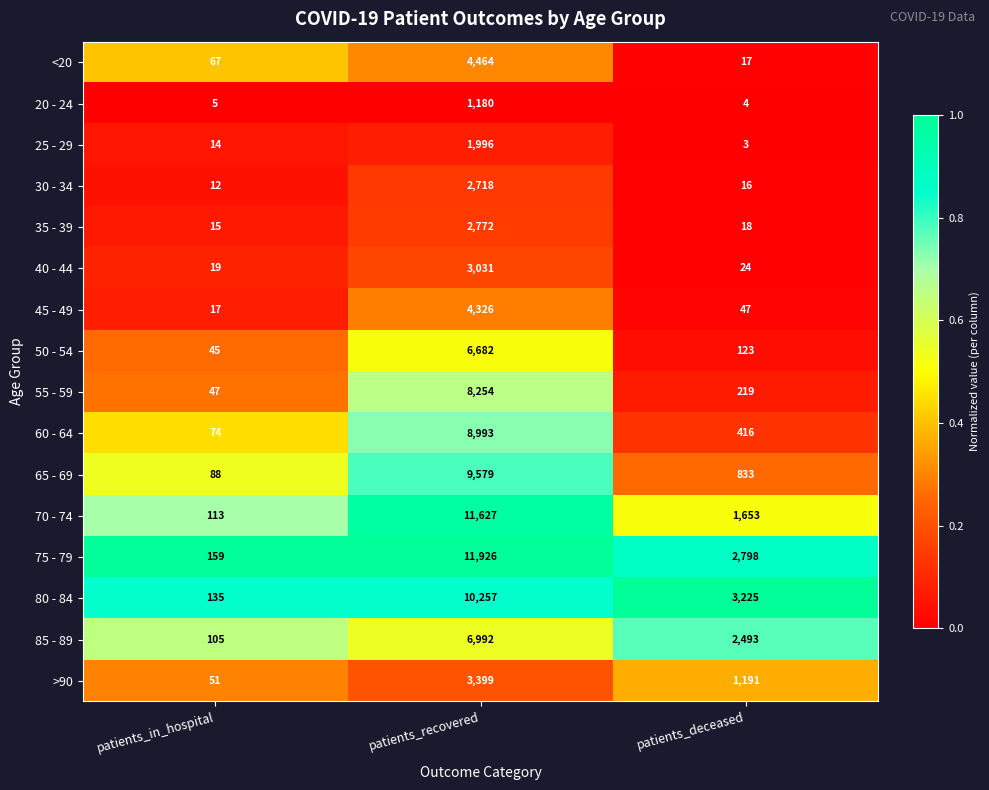

The value of 40 - 44 at patients_recovered is 3031. True or false?

True